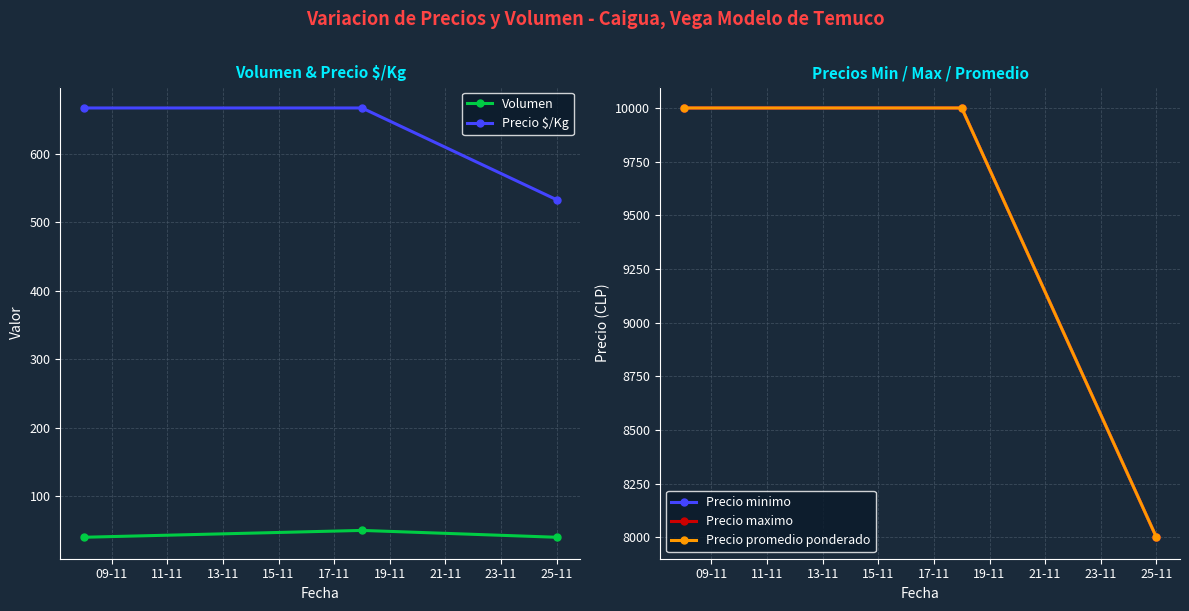

How many distinct data groups are displayed?

5